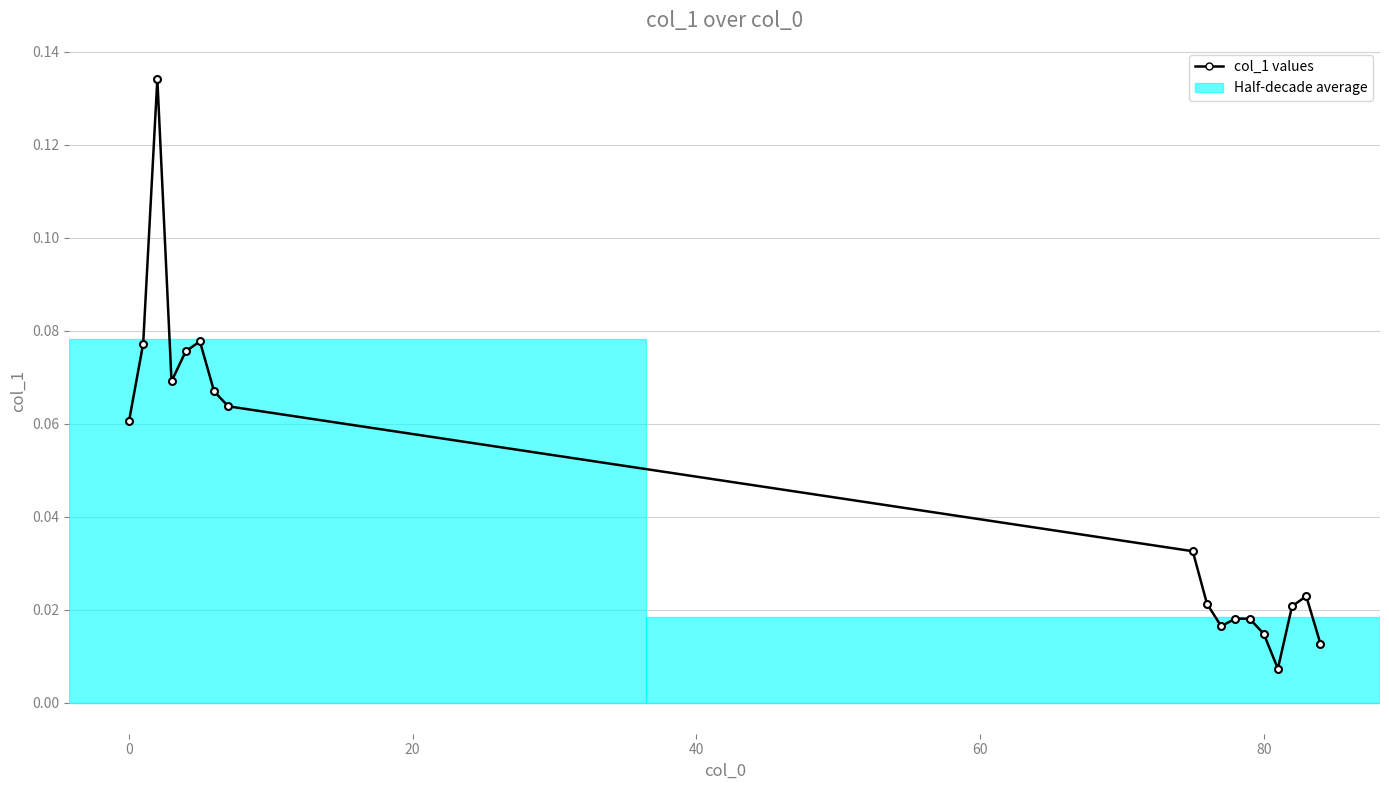

How many interior local valleys (lower than both neighbors) does the data have?

3